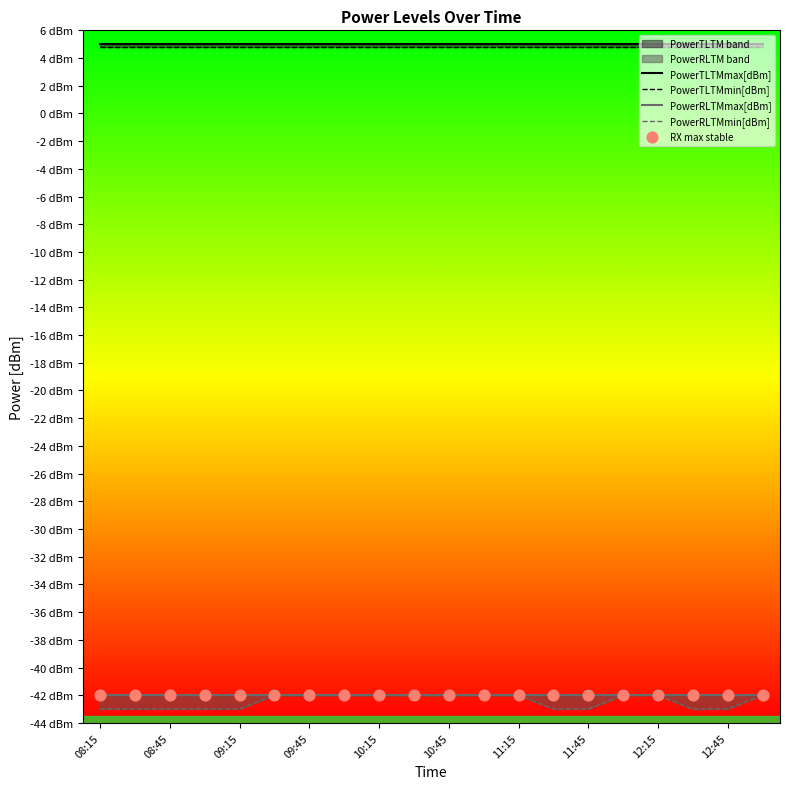

At how many categories does at least one series exceed -8?

20